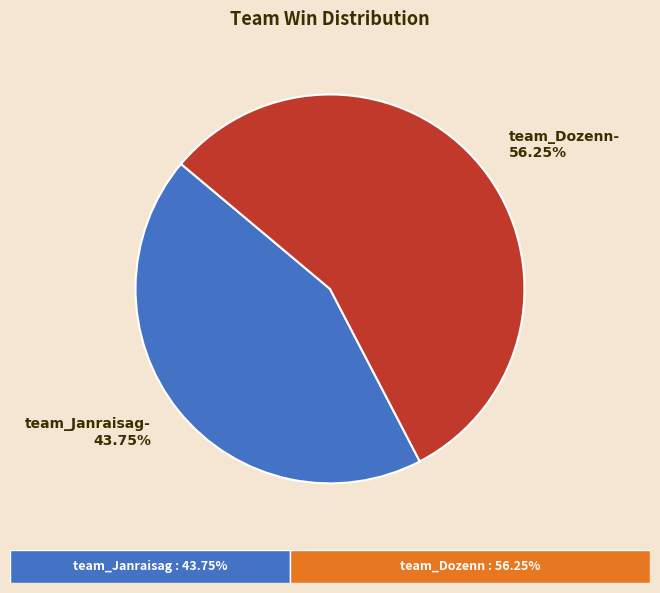

To the nearest percent, what portion does team_Janraisag- represent?

44%